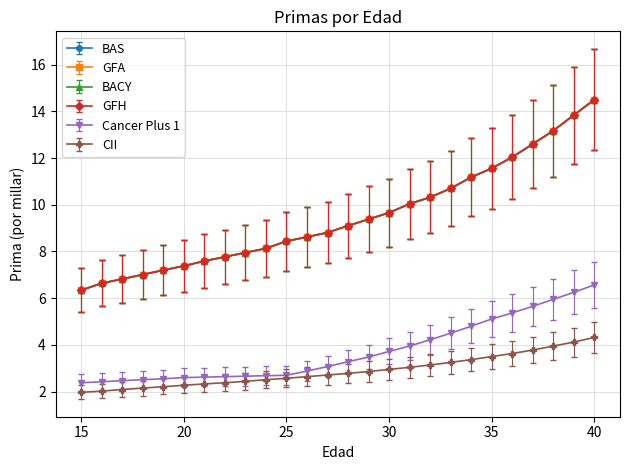

Which category has the lowest value in the CII series?

15